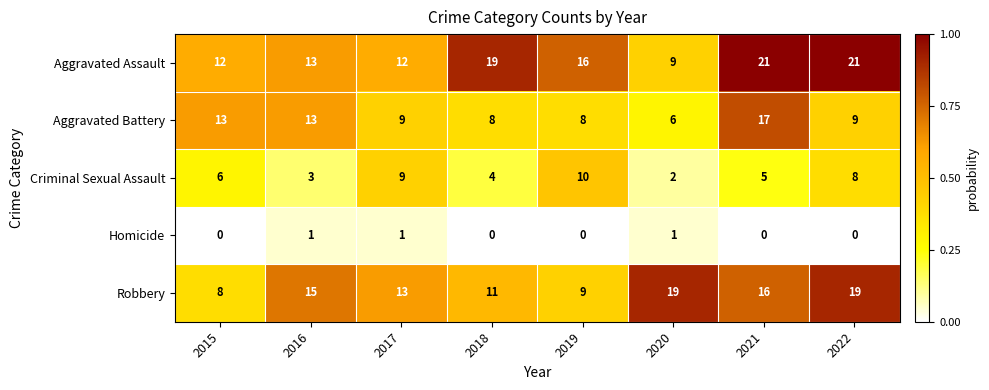

Count the number of categories in the chart.

8